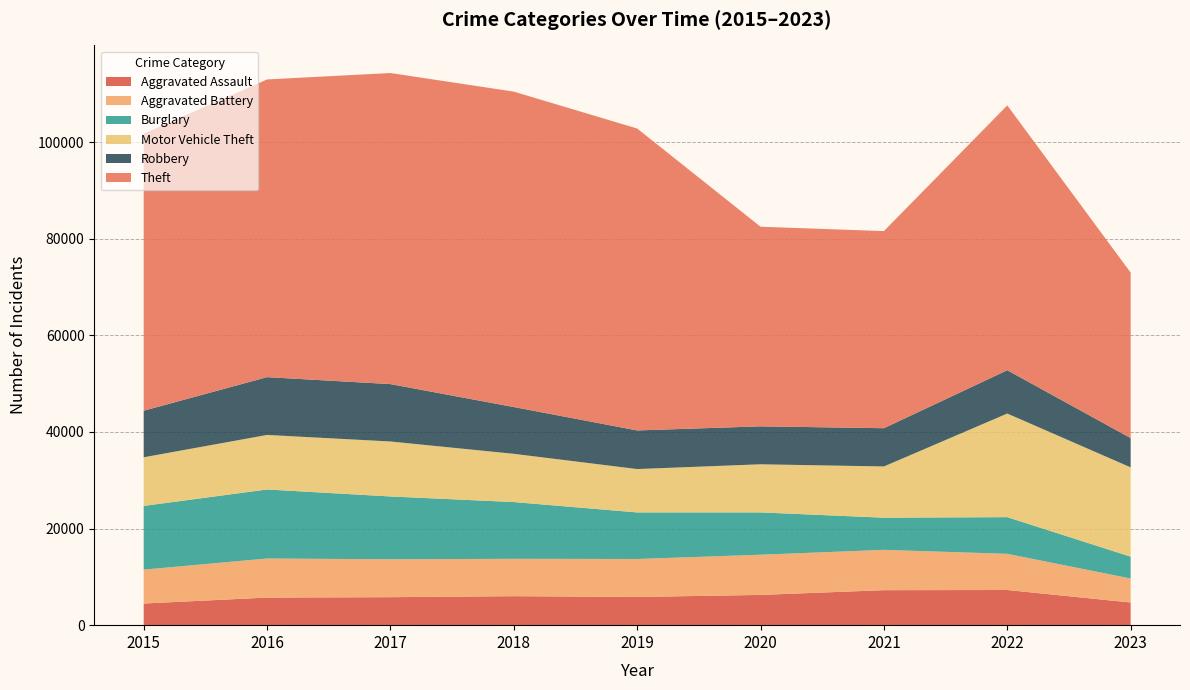

Reading left to right, list all the values displayed in this chart.

Aggravated Assault: 2015=4480	2016=5712	2017=5793	2018=6001	2019=5841	2020=6262	2021=7243	2022=7278	2023=4692
Aggravated Battery: 2015=7018	2016=8086	2017=7845	2018=7734	2019=7857	2020=8320	2021=8346	2022=7487	2023=4970
Burglary: 2015=13184	2016=14289	2017=13001	2018=11747	2019=9638	2020=8757	2021=6659	2022=7592	2023=4522
Motor Vehicle Theft: 2015=10068	2016=11286	2017=11380	2018=9985	2019=8977	2020=9959	2021=10602	2022=21447	2023=18478
Robbery: 2015=9638	2016=11960	2017=11880	2018=9681	2019=7995	2020=7855	2021=7918	2022=8965	2023=6066
Theft: 2015=57350	2016=61621	2017=64385	2018=65286	2019=62491	2020=41321	2021=40798	2022=54818	2023=34244